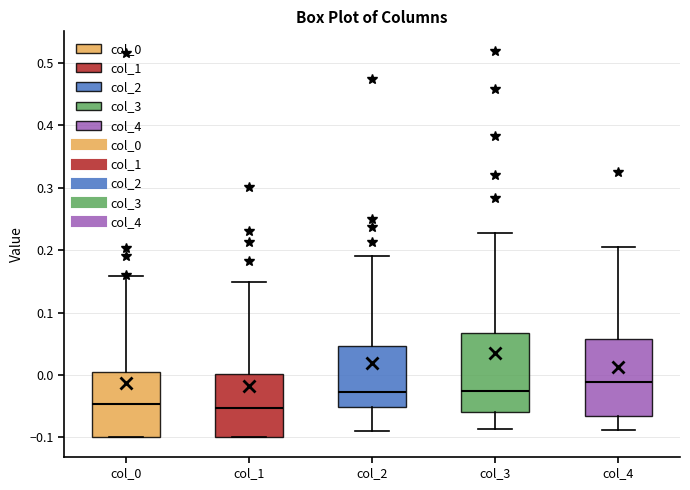

Reading left to right, read every box against the y-axis: the position of its median line, the range the box covers, and the ends of its whiskers. The values are not printed on the chart, so give them approximately, as read against the axis.

col_0: median -0.05, box -0.10 to 0.00, whiskers -0.10 to 0.16
col_1: median -0.05, box -0.10 to 0.00, whiskers -0.10 to 0.15
col_2: median -0.03, box -0.05 to 0.05, whiskers -0.09 to 0.19
col_3: median -0.03, box -0.06 to 0.07, whiskers -0.09 to 0.23
col_4: median -0.01, box -0.07 to 0.06, whiskers -0.09 to 0.21